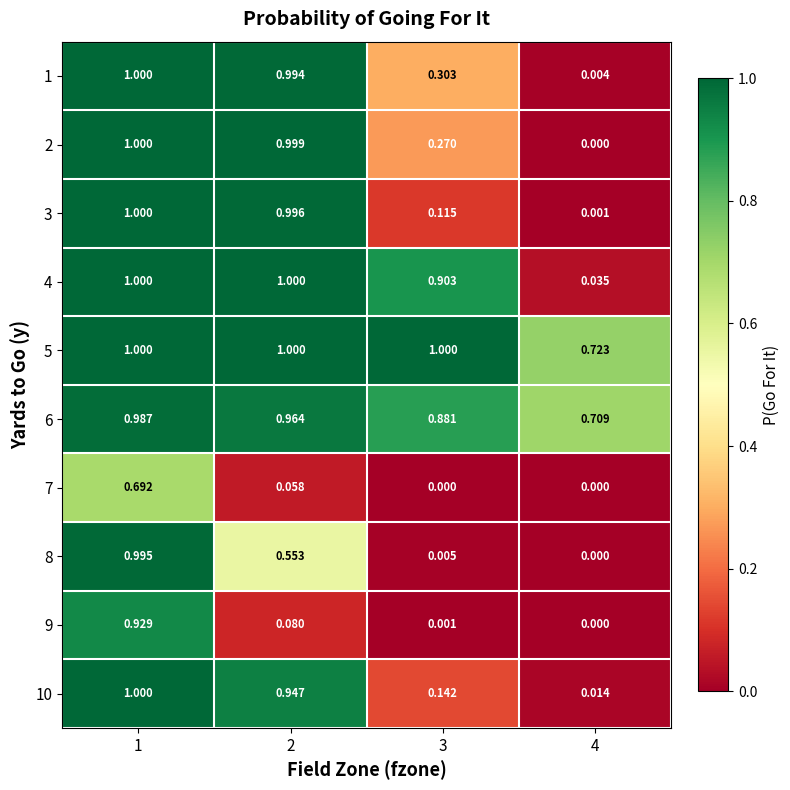

What is the difference between the highest and lowest values at 4?

0.7